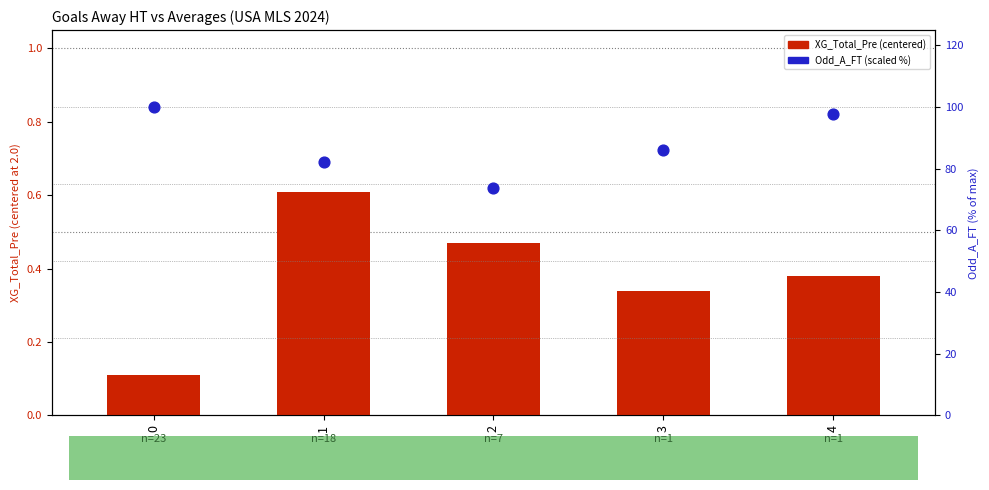

Is the value of Odd_A_FT (scaled %) at 0 greater than the value of XG_Total_Pre (centered) at 0?

Yes